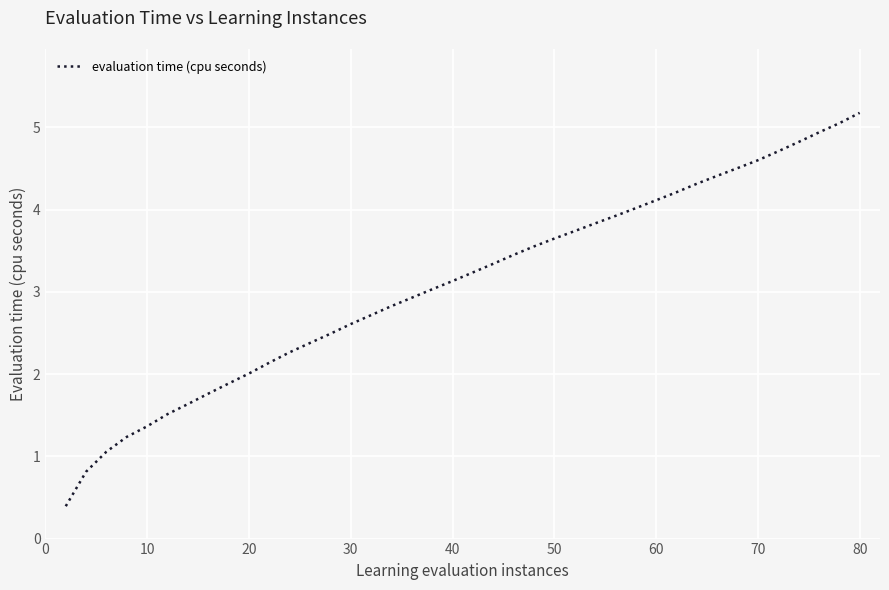

What is the minimum value shown in the chart?

0.4